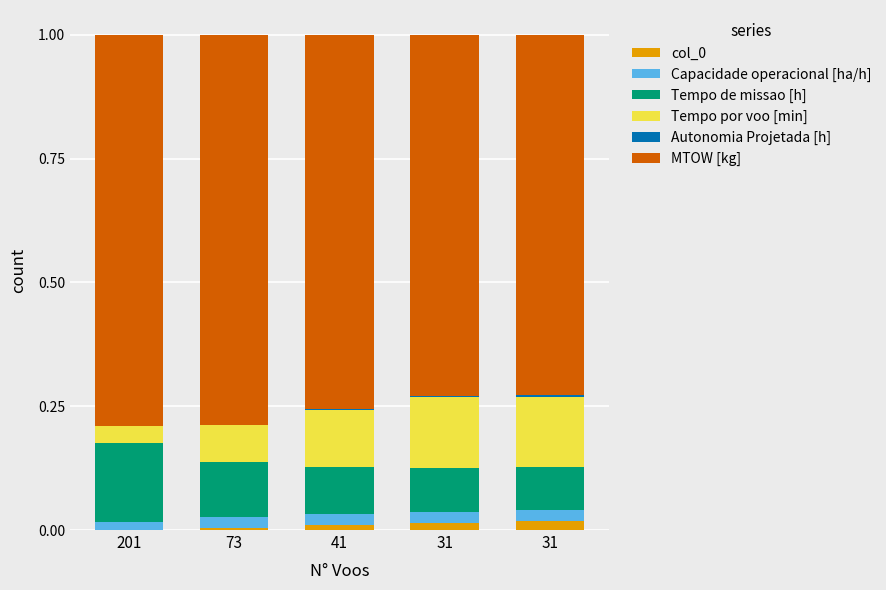

How many Tempo de missao [h] values are between 0 and 1?

5